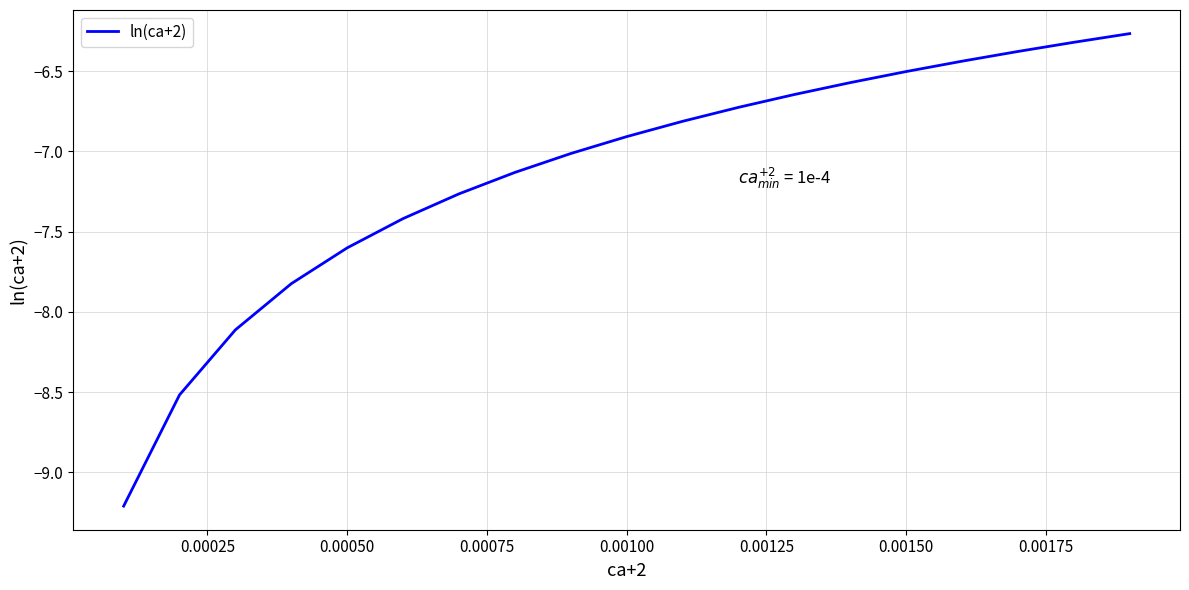

What is the smallest value displayed?

-9.2